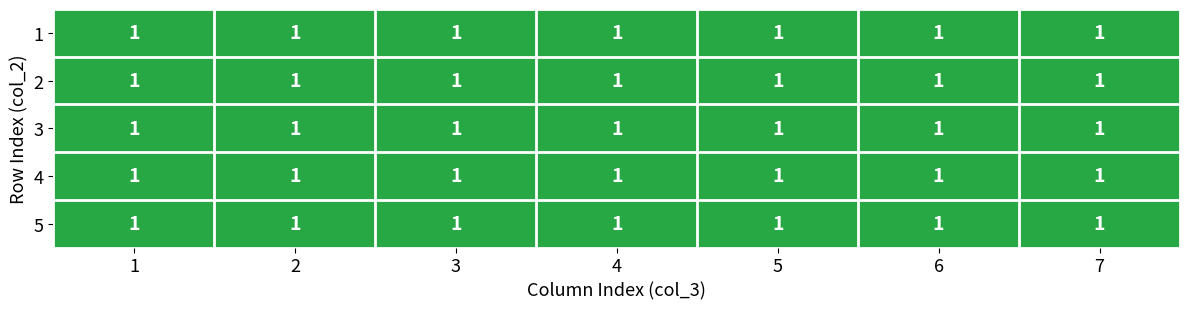

Which category has the lowest value across all series?

1